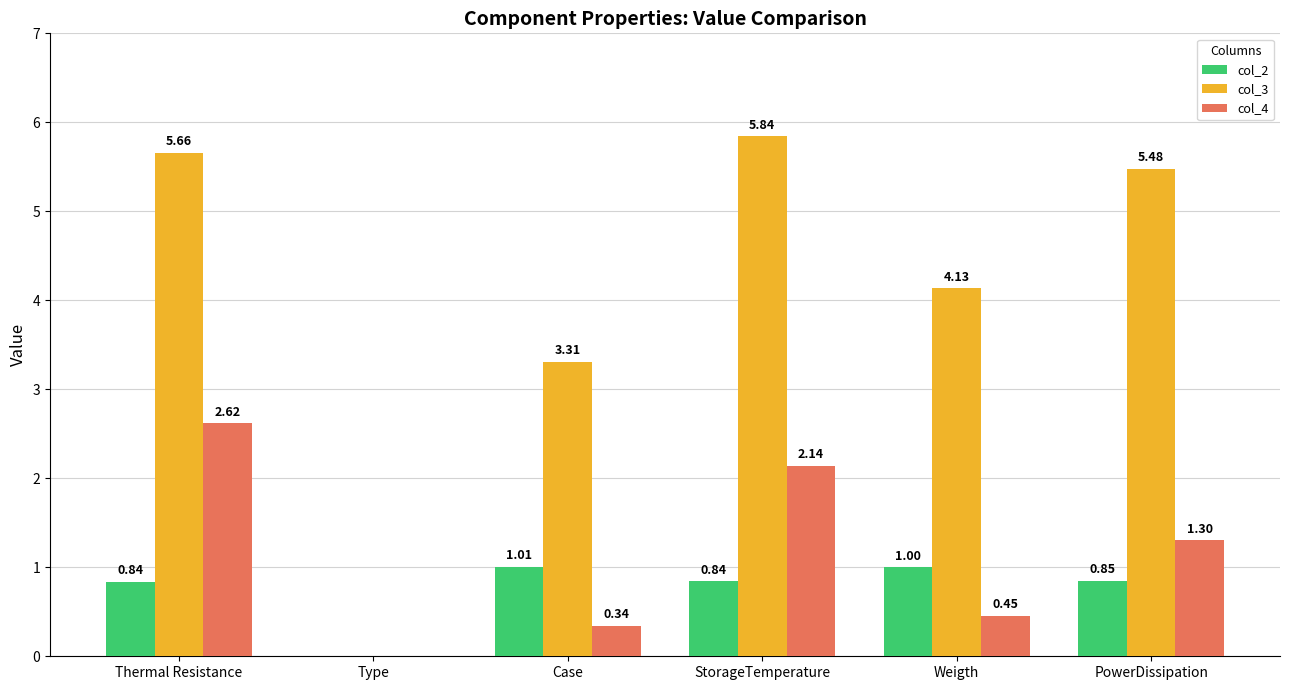

What is the sum of the col_3 values at PowerDissipation and Thermal Resistance?

11.1